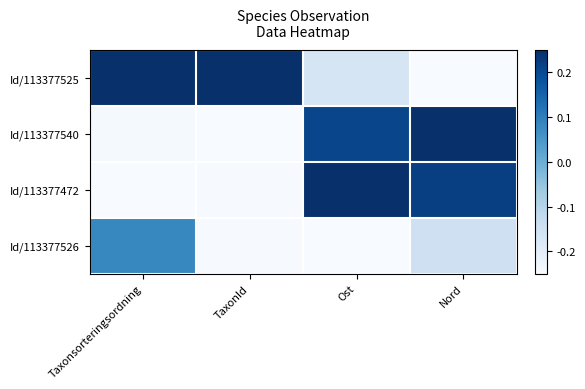

At Nord, list the series in order from smallest to largest.

Id/113377525, Id/113377526, Id/113377472, Id/113377540